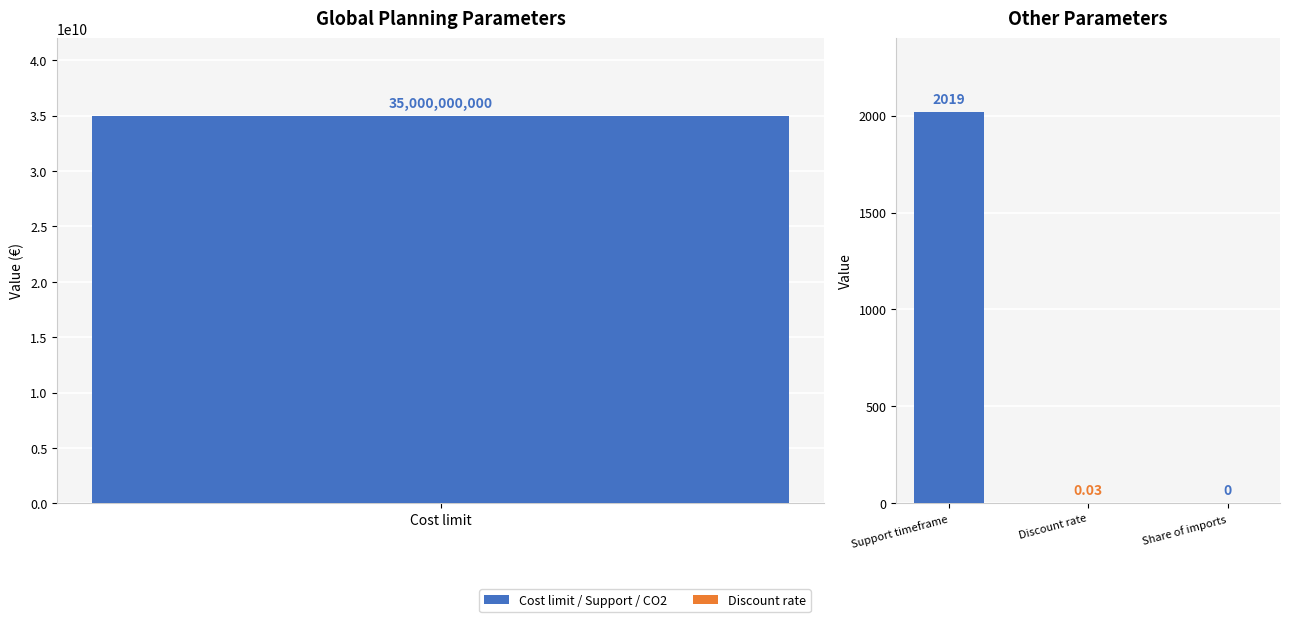

Are the bars grouped side by side (vs. stacked)?

No